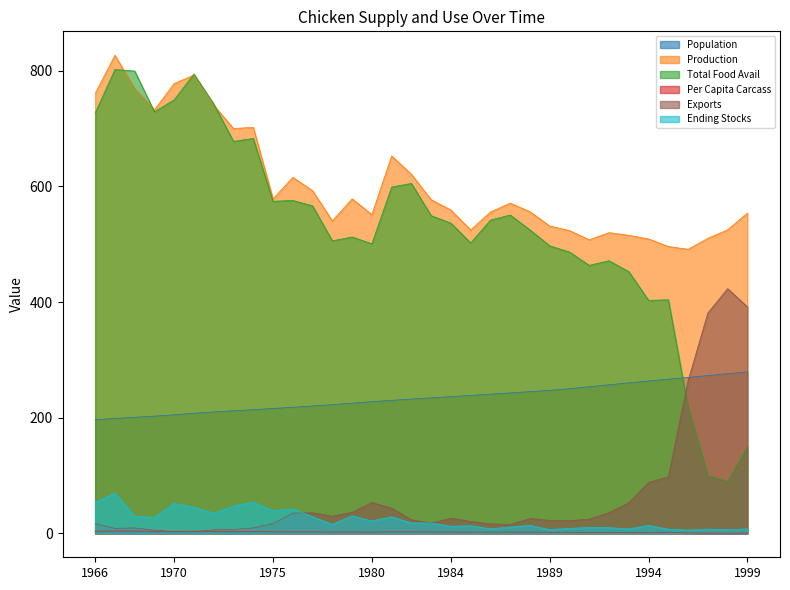

The Exports series shows 2.2 at 1973. True or false?

False